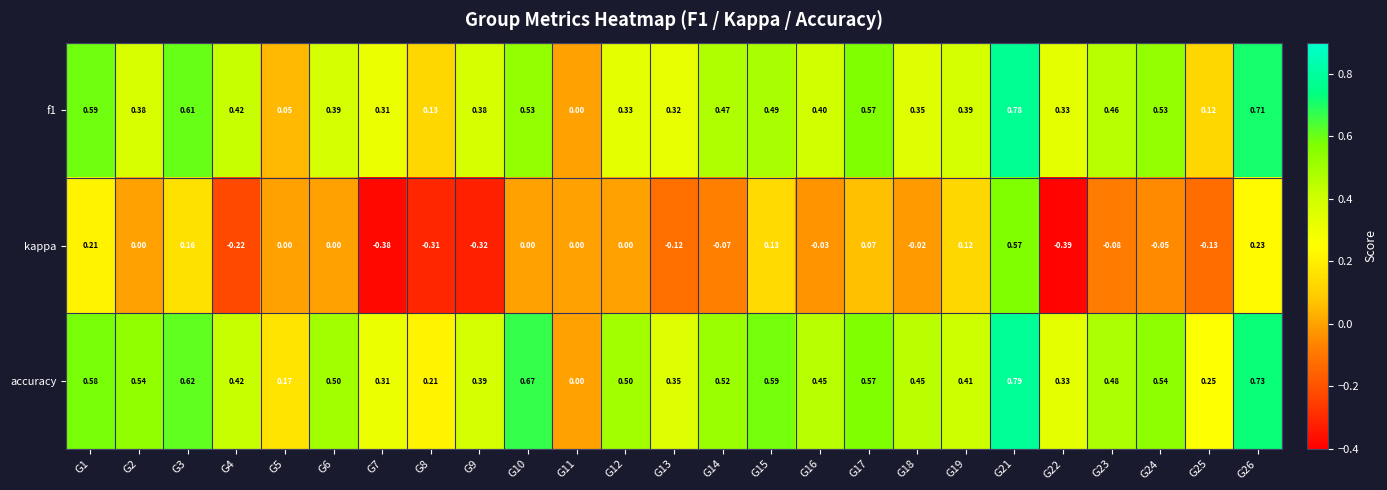

Which series has the widest spread of values?

kappa